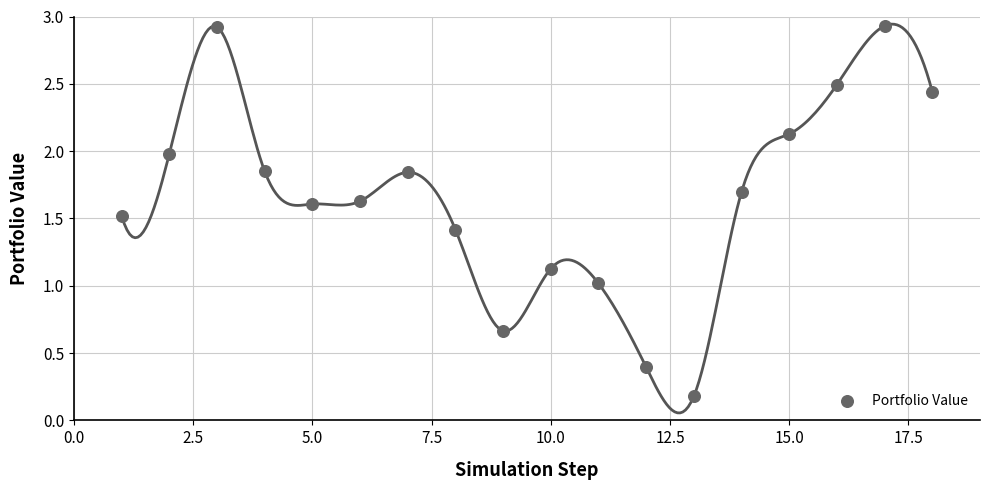

What is the range of X values (max minus min)?

17.0